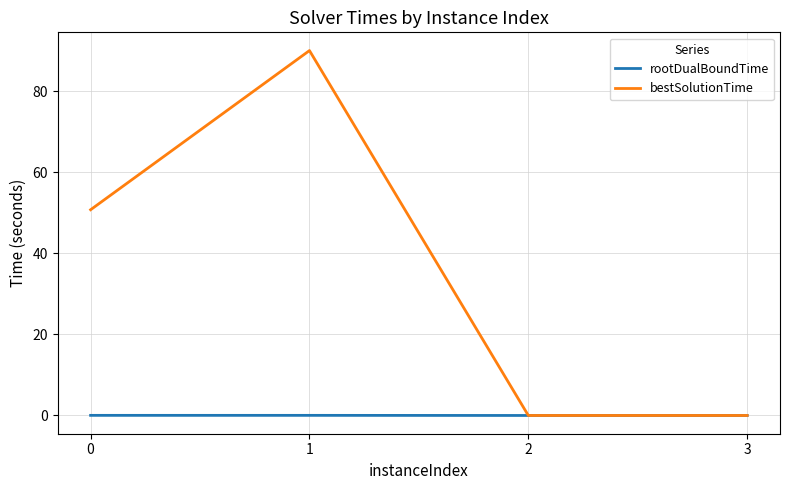

At which category is the sum across all series the highest?

1